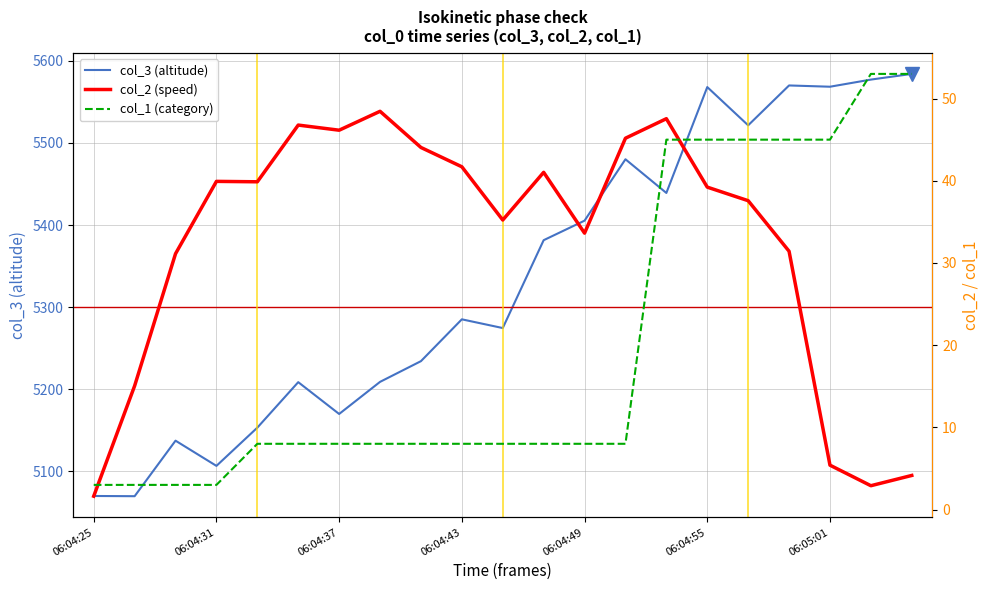

What are all the series names shown in the legend?

col_3, col_2, col_1